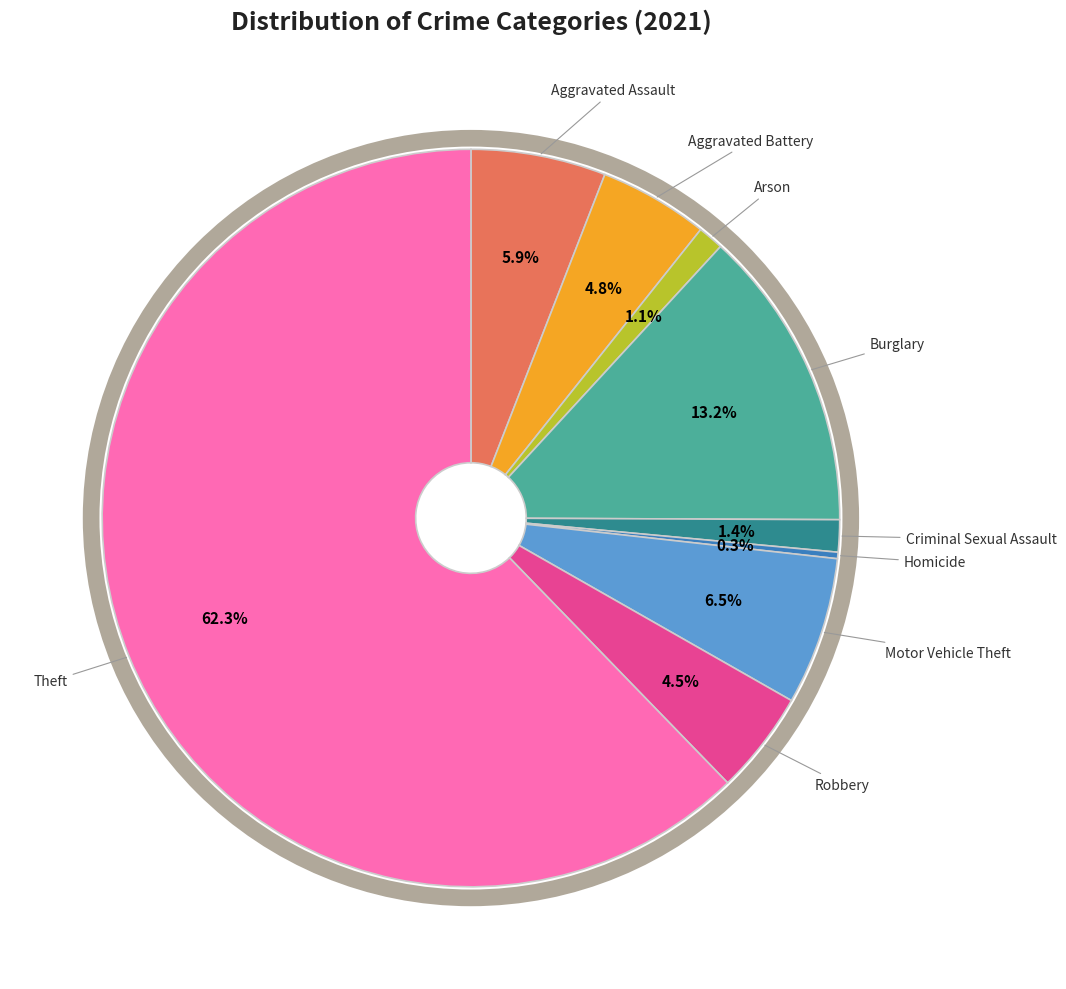

True or false: Burglary accounts for 13% of the total.

True